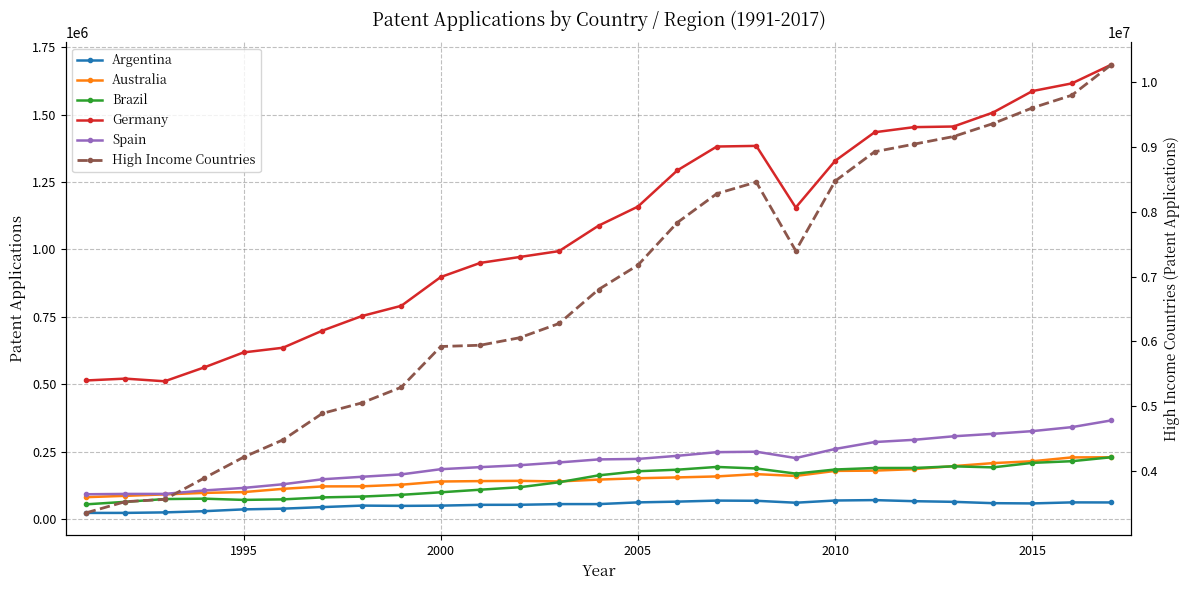

Which series has the largest range (max minus min)?

High Income Countries